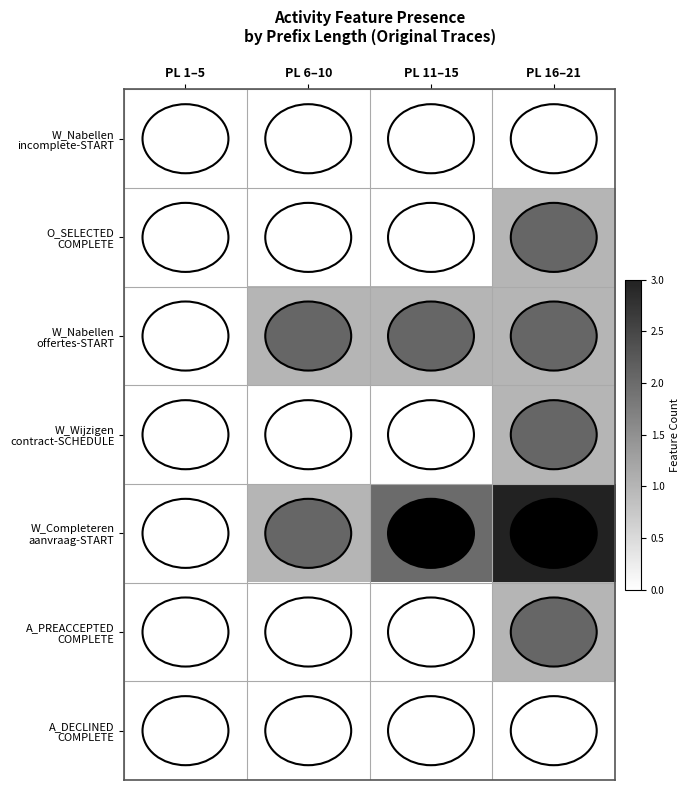

Which label corresponds to the largest value in the chart?

PL 16–21